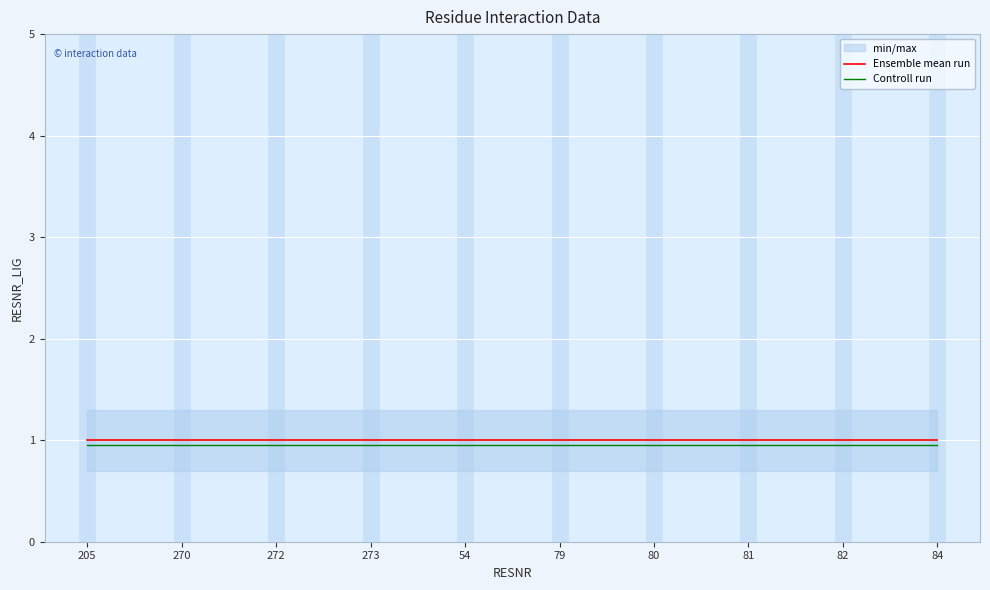

Rank the series by their average value, from lowest to highest.

Controll run, Ensemble mean run